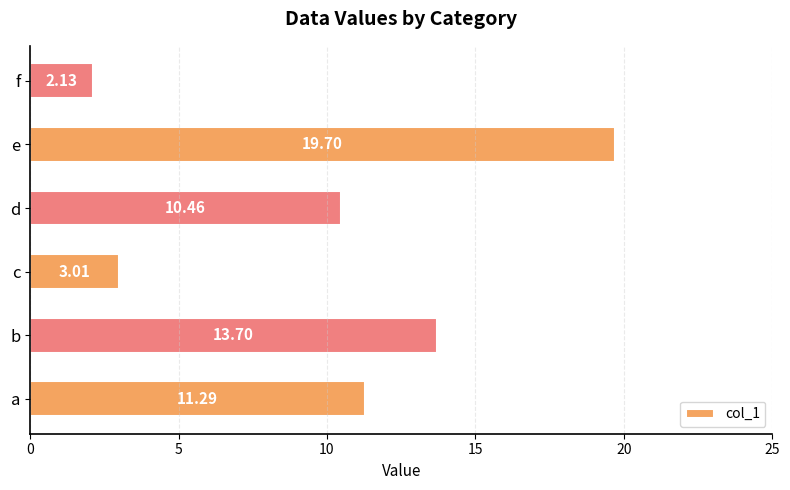

List the labels in order of value, smallest first.

f, c, d, a, b, e